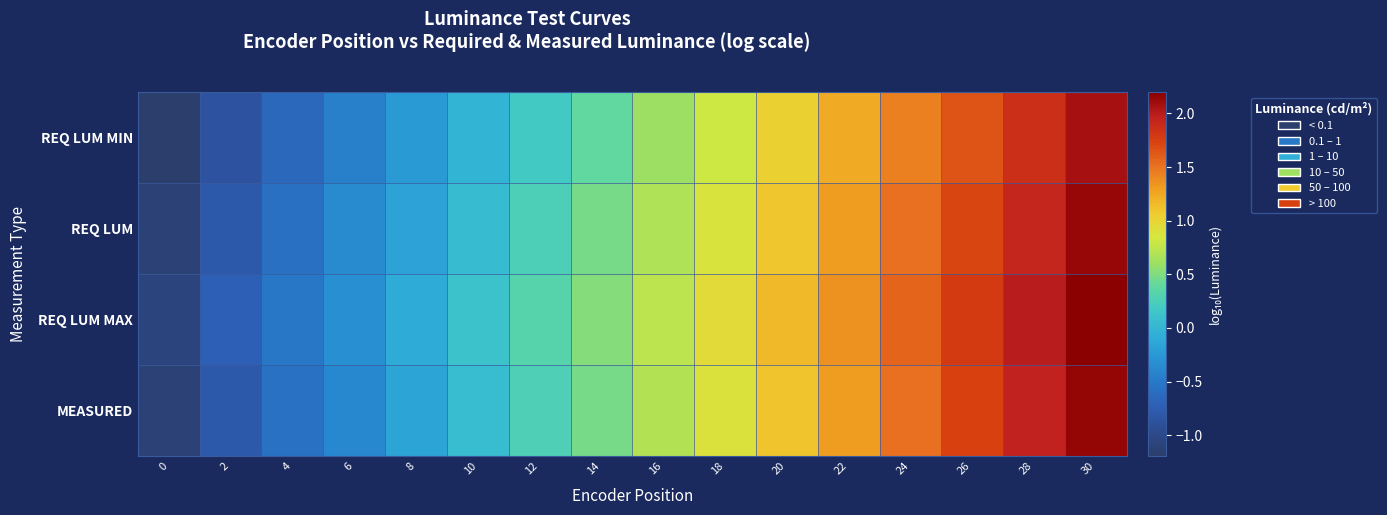

What is the greatest value displayed?

2.2